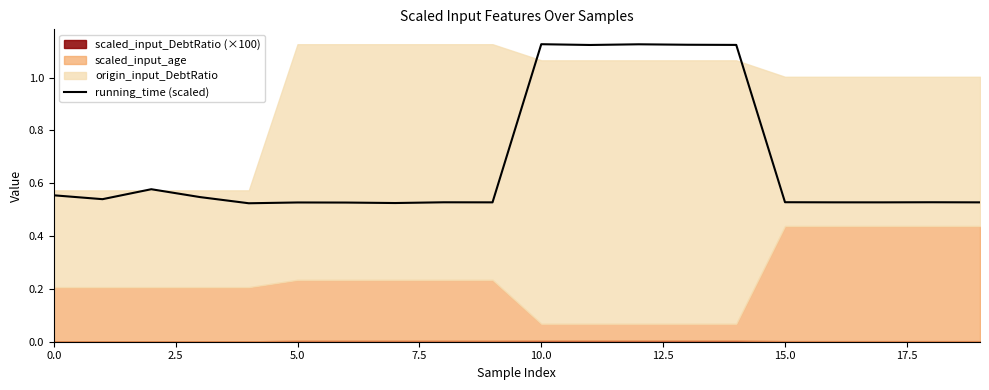

Reading right to left, extract all data points from this chart.

0.5	0.5	0.5	0.5	0.5	1.1	1.1	1.1	1.1	1.1	0.5	0.5	0.5	0.5	0.5	0.5	0.5	0.6	0.5	0.6